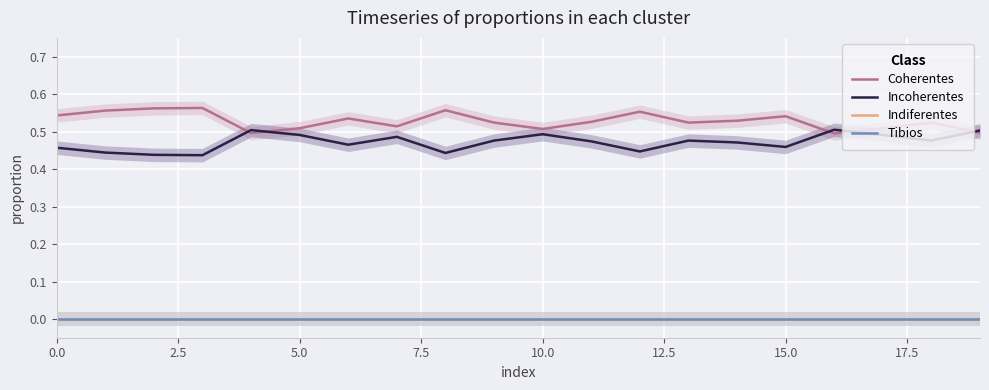

True or false: Coherentes and Tibios cross at least once.

False